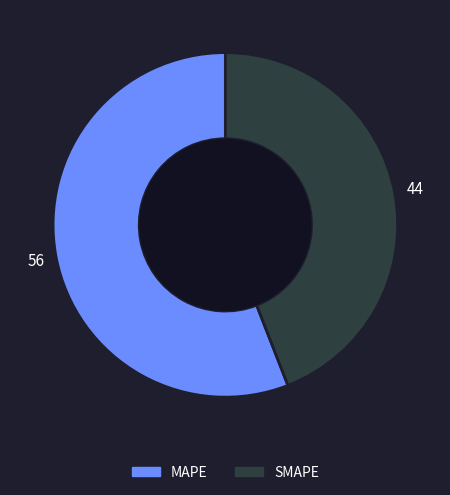

Is there a majority slice in this chart?

Yes